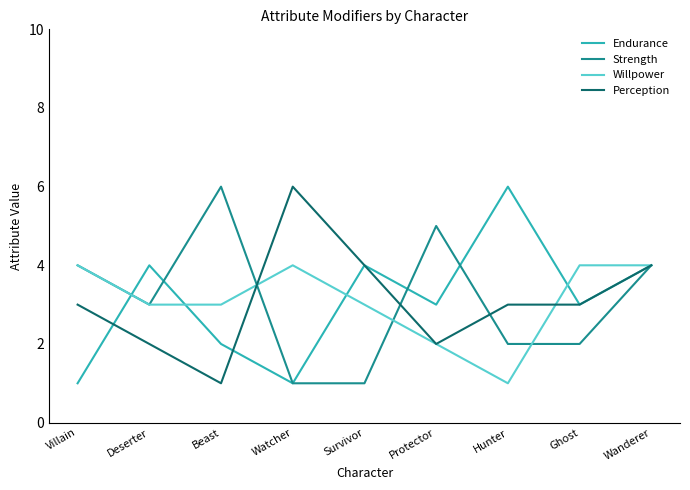

The value of Endurance at Watcher is 0. True or false?

False